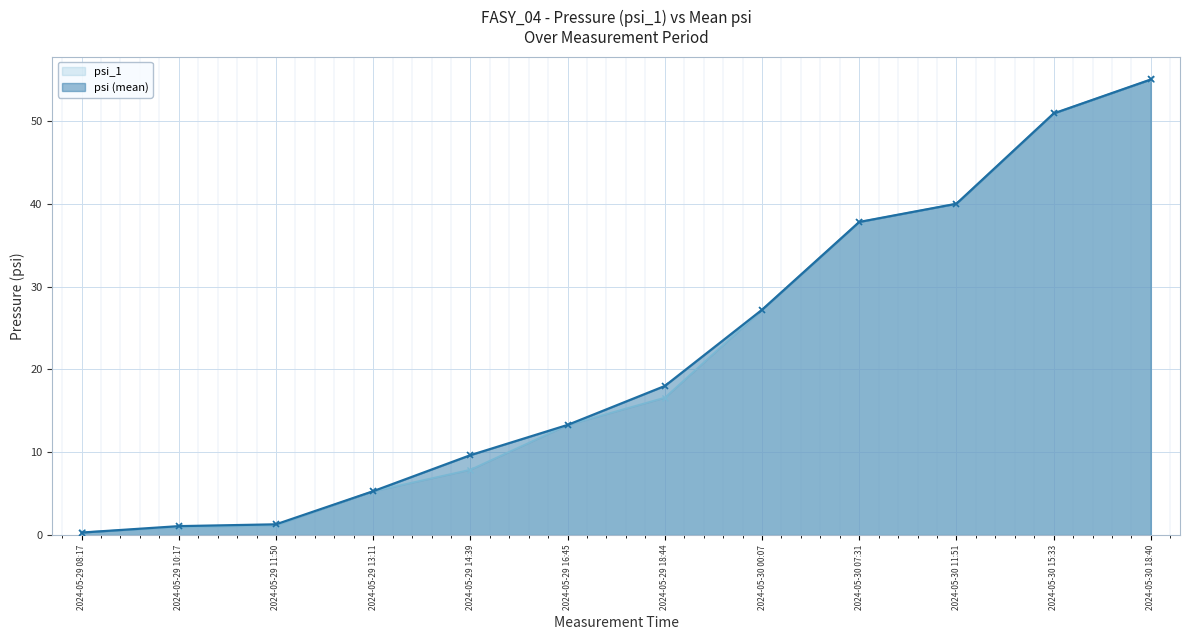

How many times do psi (mean) and psi_1 cross each other?

1